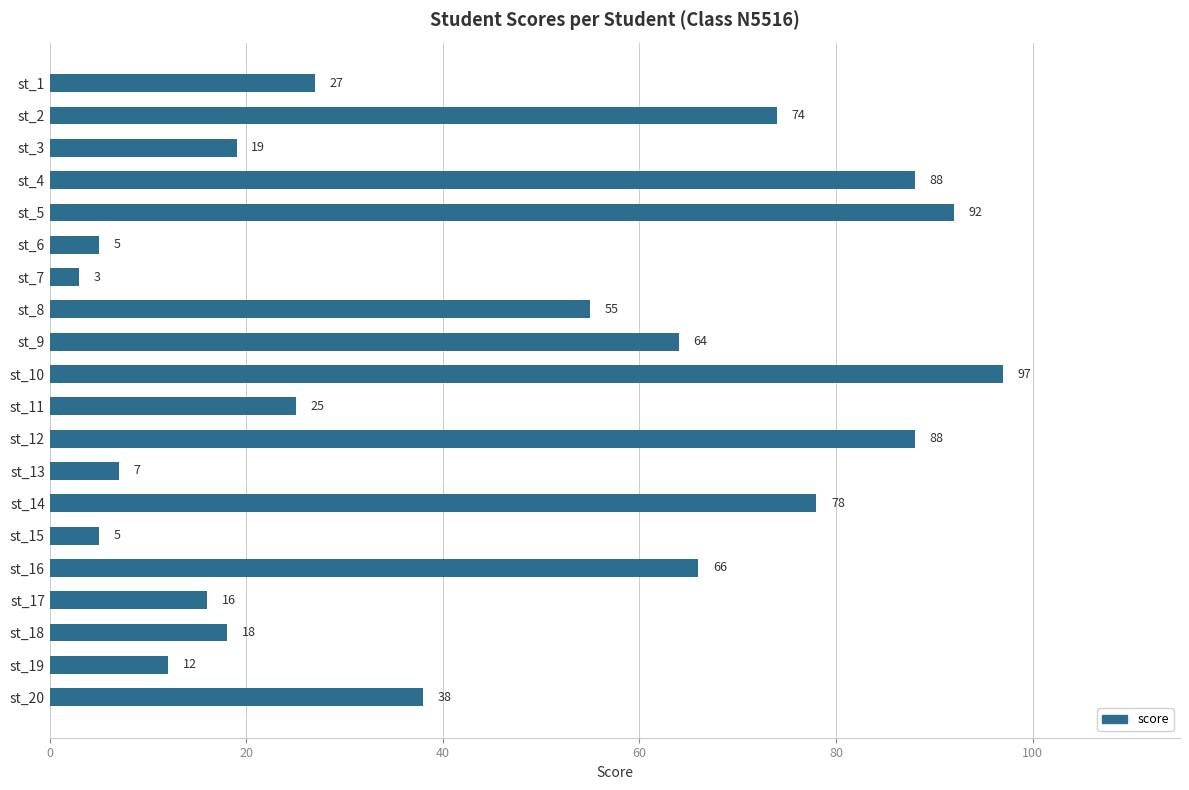

Is it true that the value at st_19 is 8?

False